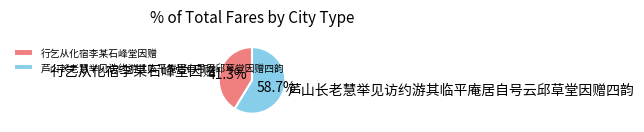

Between 行乞从化宿李某石峰堂因赠 and 芦山长老慧举见访约游其临平庵居自号云邱草堂因赠四韵, which is larger?

芦山长老慧举见访约游其临平庵居自号云邱草堂因赠四韵